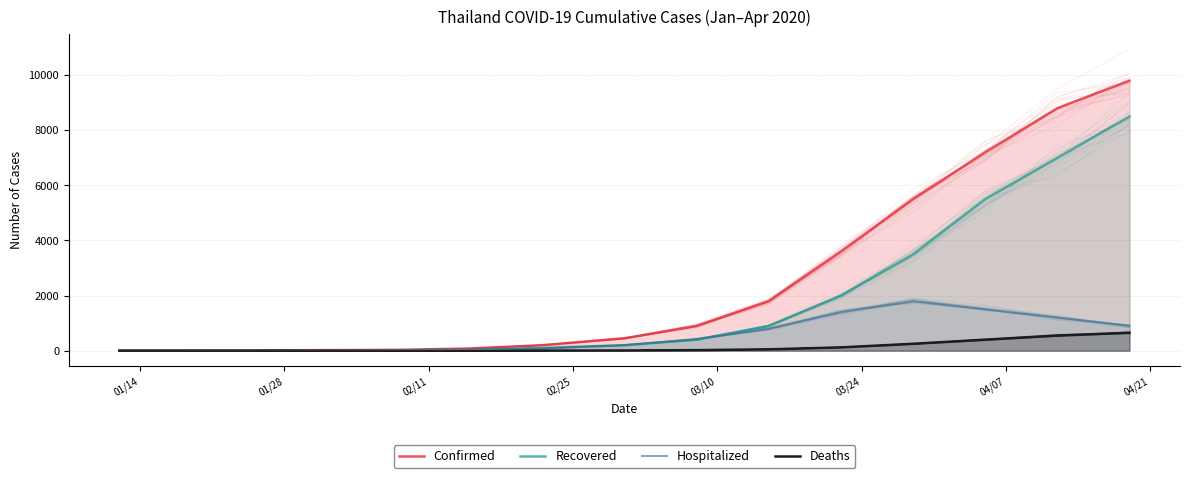

What is the difference between the second highest and second lowest values in the Confirmed series?

8798